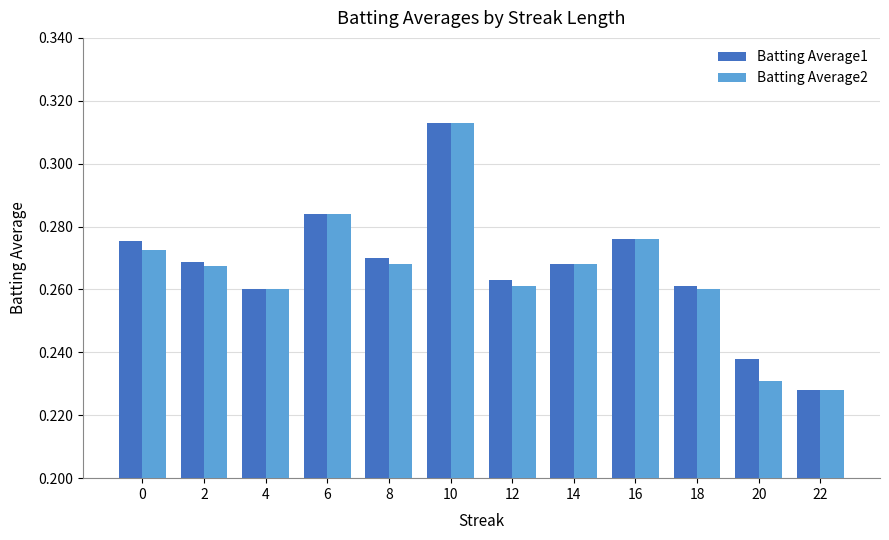

How many Batting Average2 values are between 0 and 1?

12